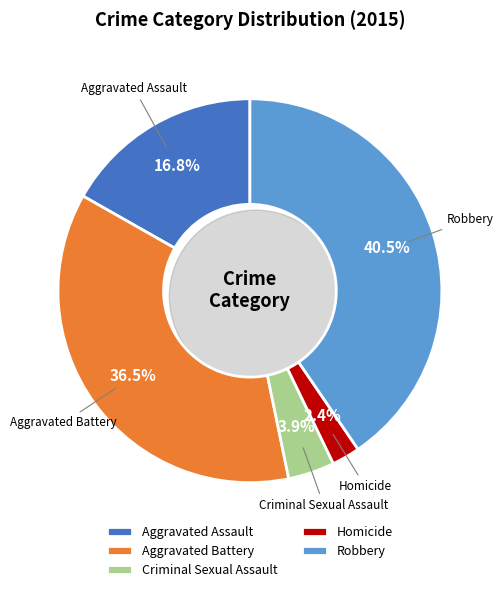

Is it true that Aggravated Battery is 25% of the pie?

False